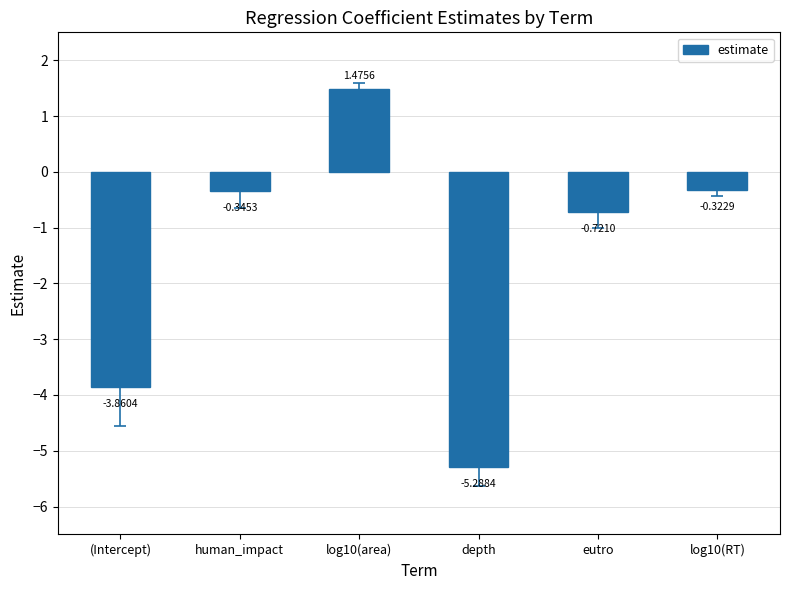

Between depth and (Intercept), which is larger?

(Intercept)